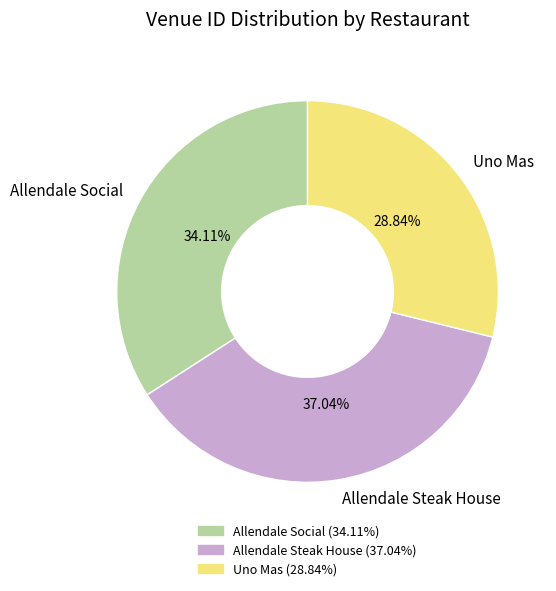

True or false: Allendale Social accounts for 44% of the total.

False